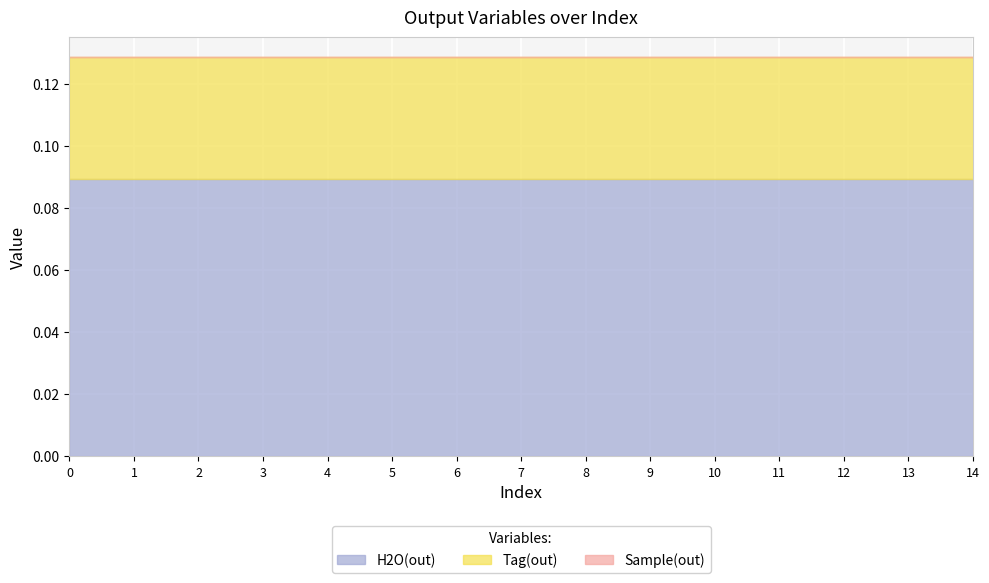

True or false: Sample(out) and H2O(out) cross at least once.

False